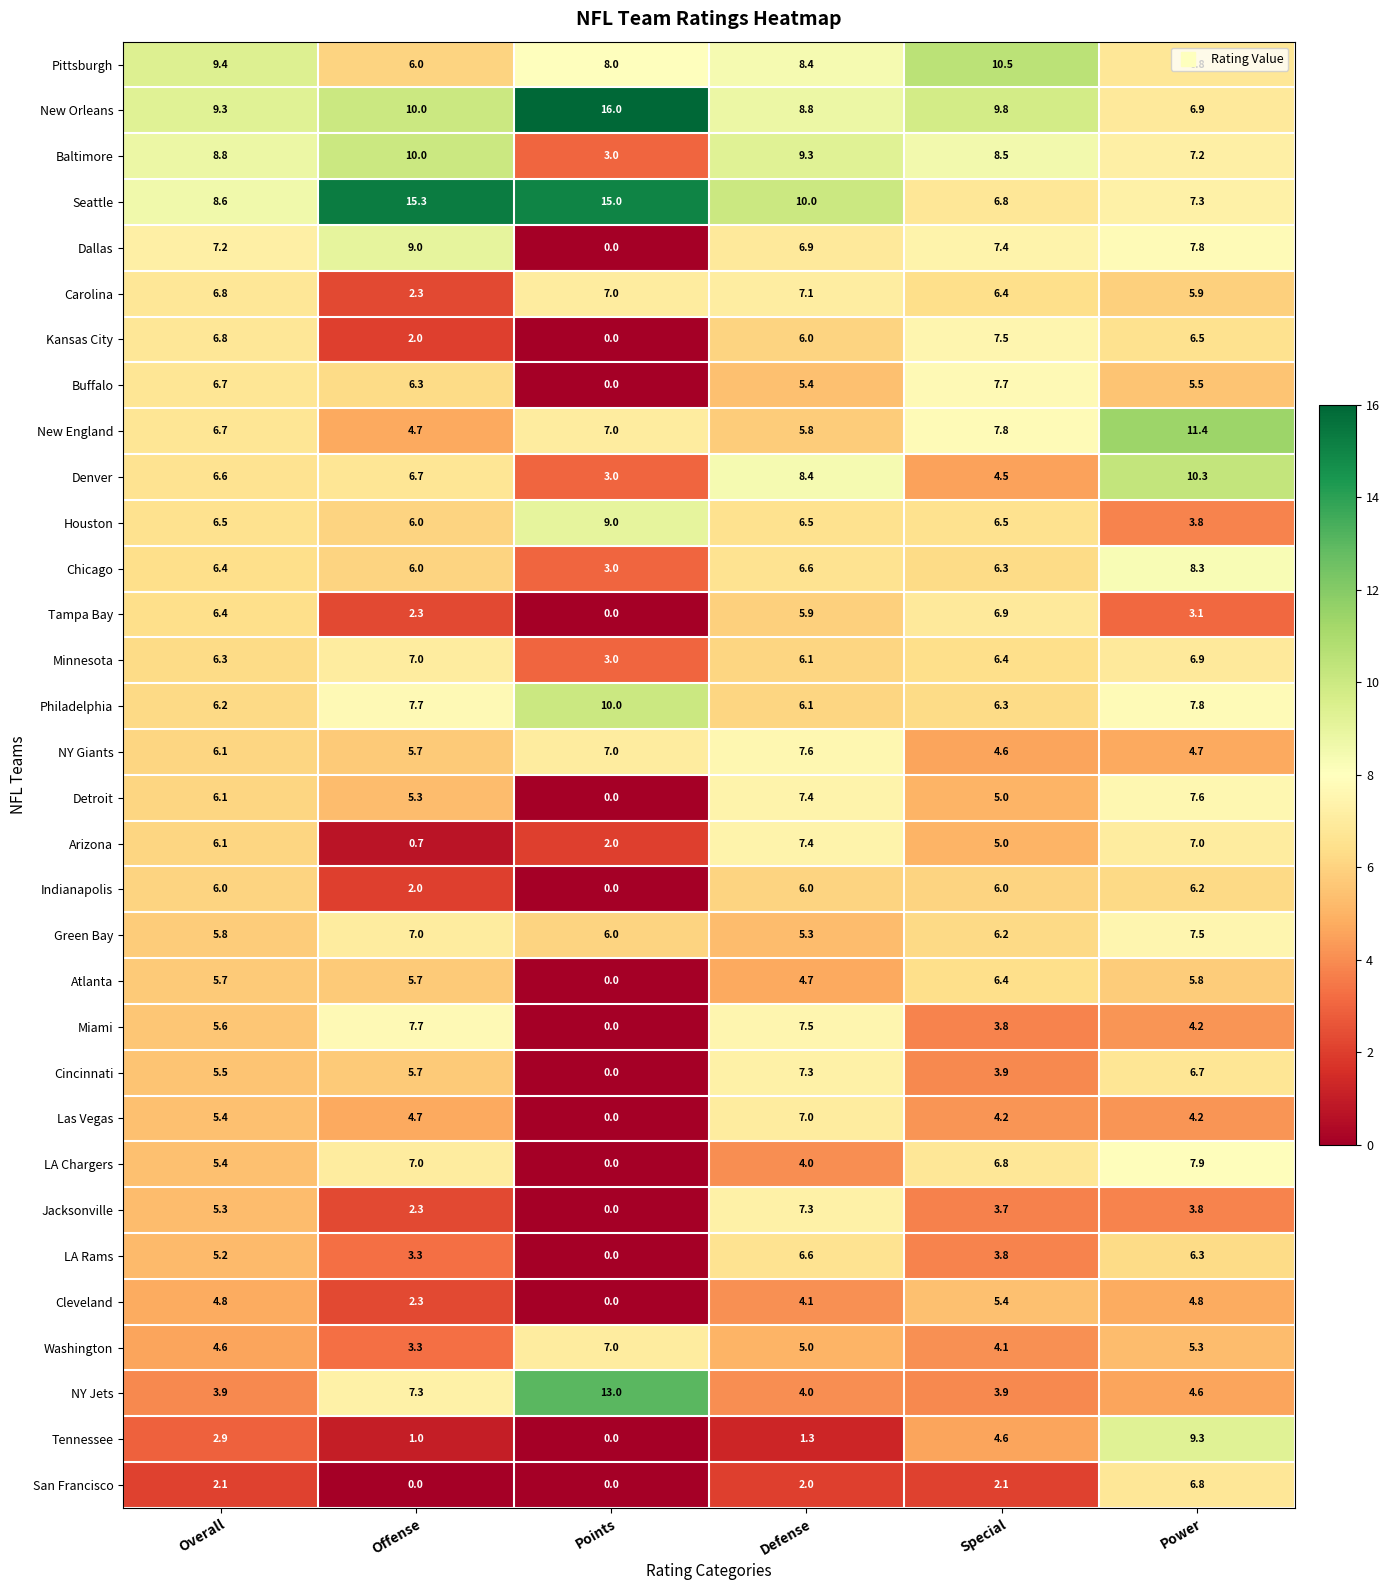

What is the difference between the highest and lowest values at Overall?

7.3